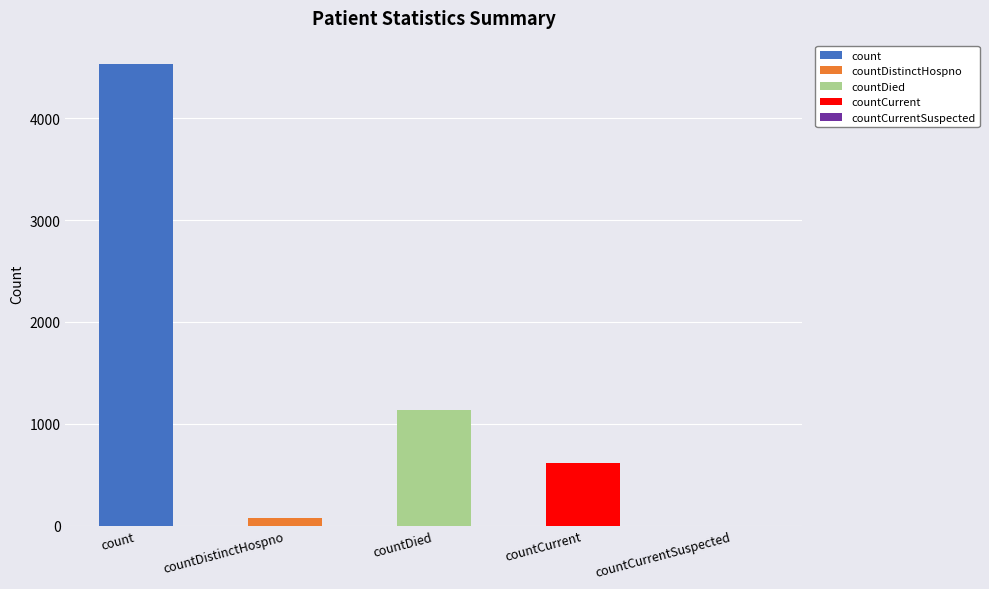

What is the change in value from count to countCurrentSuspected?

-4536